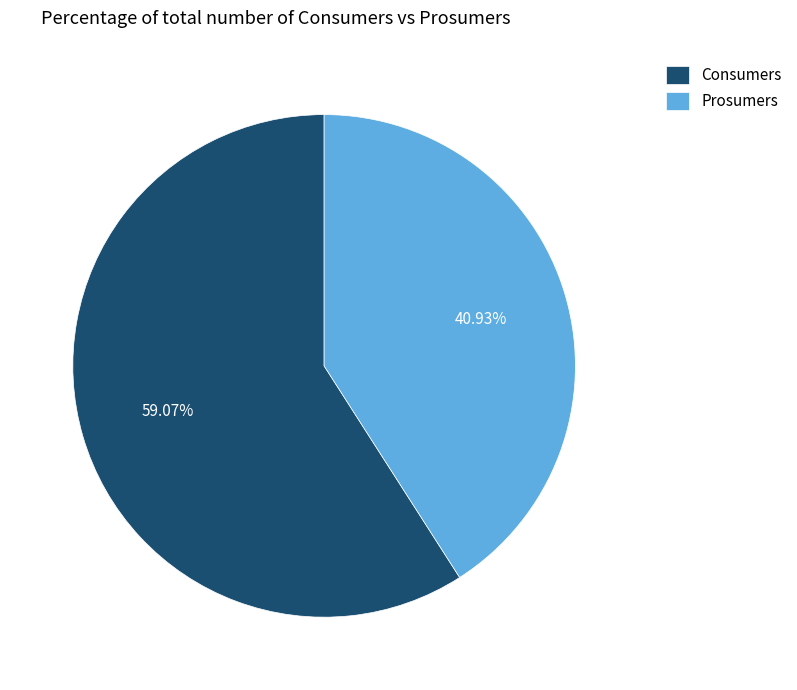

To the nearest percent, what is the combined percentage of Prosumers and Consumers?

100%